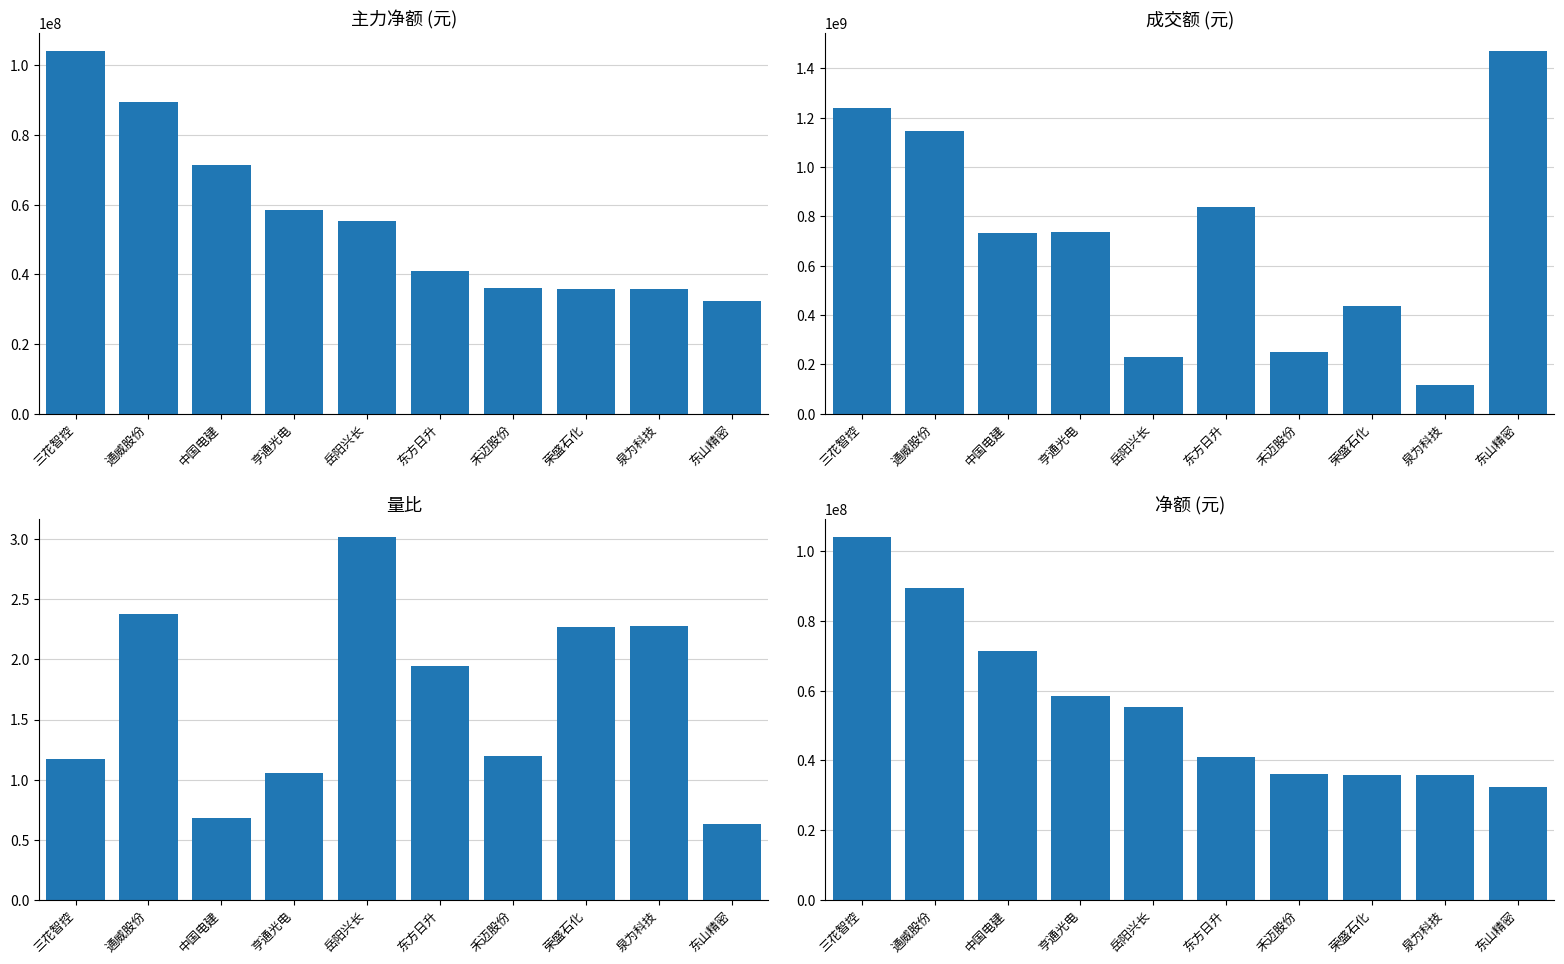

Reading left to right, list all the values displayed in this chart.

主力净额: 三花智控=104075725.0	通威股份=89572830.0	中国电建=71361167.0	亨通光电=58532197.0	岳阳兴长=55438629.0	东方日升=40964138.0	禾迈股份=36065497.0	荣盛石化=35857634.0	泉为科技=35819716.0	东山精密=32242101.0
成交额: 三花智控=1239148017.0	通威股份=1144110457.0	中国电建=733875935.0	亨通光电=735165517.0	岳阳兴长=227744186.0	东方日升=835769029.0	禾迈股份=249296444.0	荣盛石化=435982776.0	泉为科技=116100091.0	东山精密=1469405325.0
量比: 三花智控=1.2	通威股份=2.4	中国电建=0.7	亨通光电=1.1	岳阳兴长=3.0	东方日升=1.9	禾迈股份=1.2	荣盛石化=2.3	泉为科技=2.3	东山精密=0.6
净额: 三花智控=104075725.0	通威股份=89572830.0	中国电建=71361167.0	亨通光电=58532197.0	岳阳兴长=55438629.0	东方日升=40964138.0	禾迈股份=36065497.0	荣盛石化=35857634.0	泉为科技=35819716.0	东山精密=32242101.0